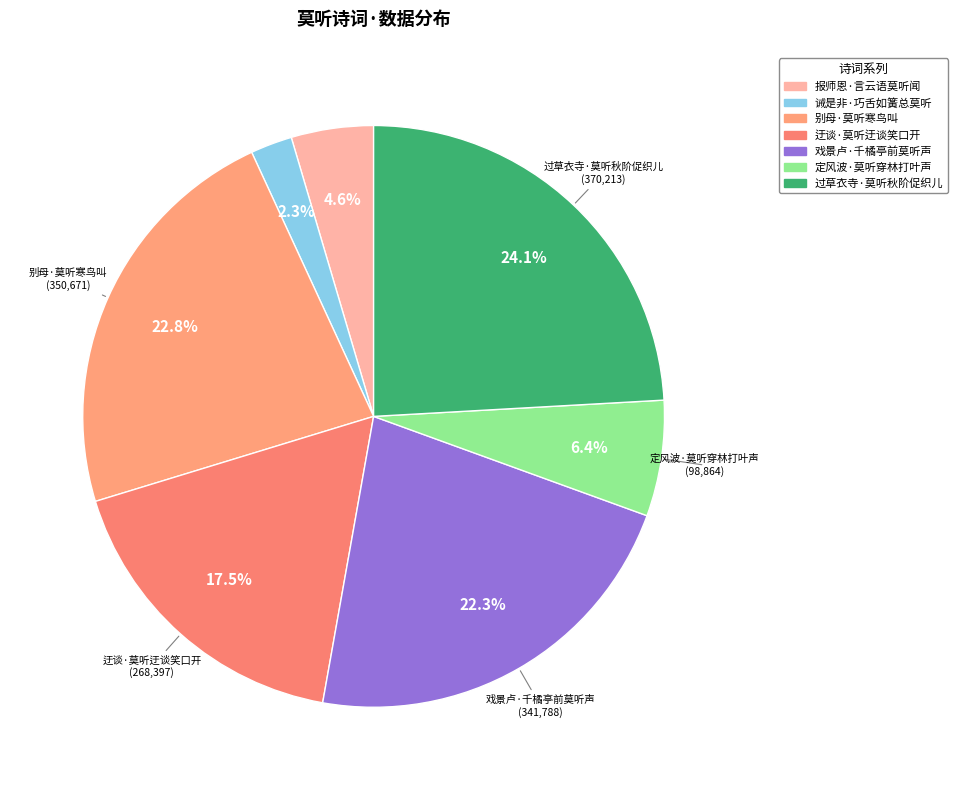

What is the change in value from 定风波·莫听穿林打叶声 to 过草衣寺·莫听秋阶促织儿?

+271349